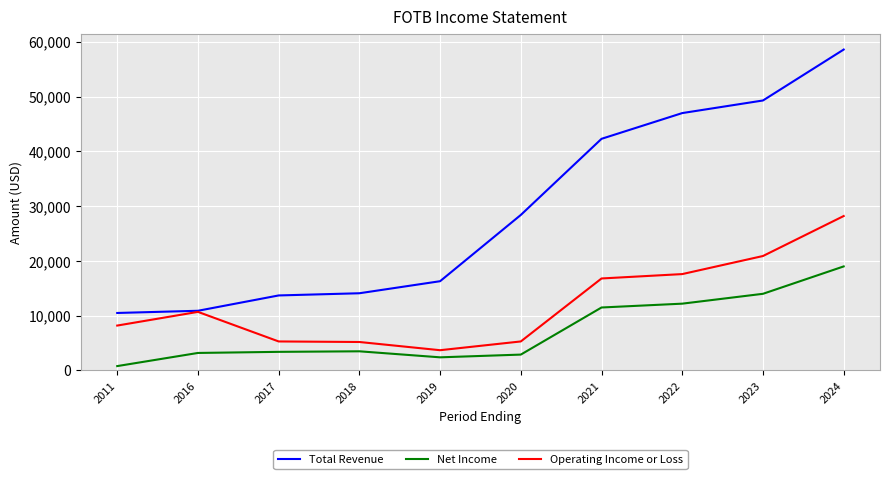

What is the greatest value displayed?

58600